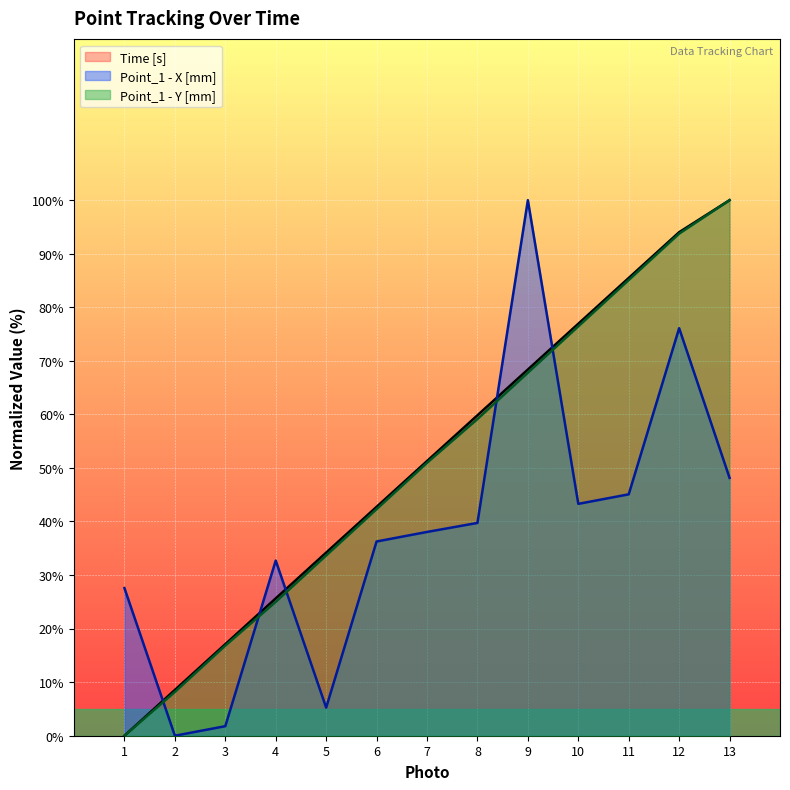

Rank the series by their maximum value, from highest to lowest.

Time [s], Point_1 - X [mm], Point_1 - Y [mm]